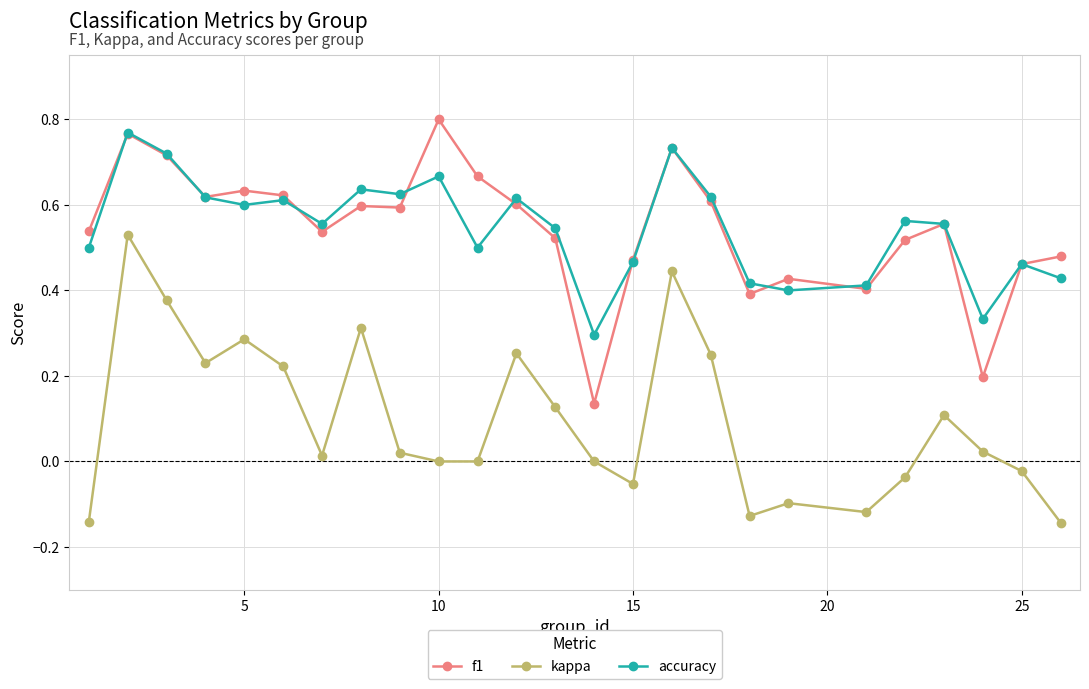

How many lines are shown in the chart?

3